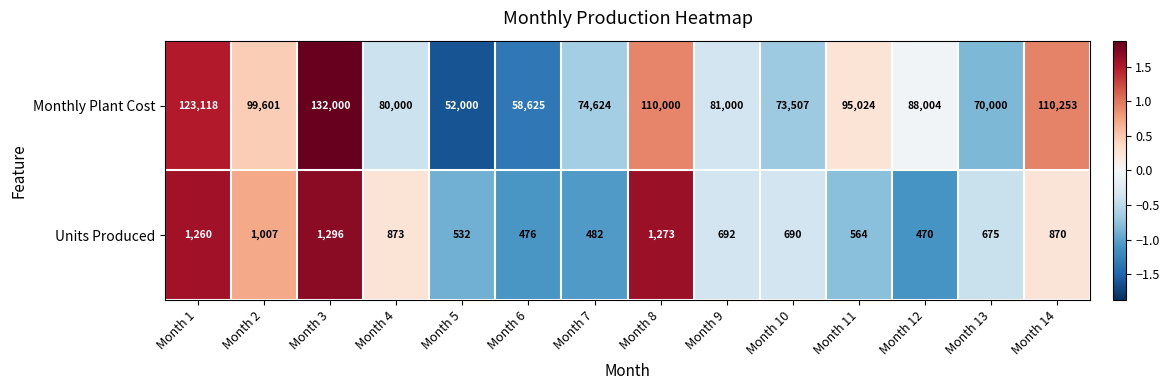

True or false: Monthly Plant Cost has a value of 99601 at Month 2.

True